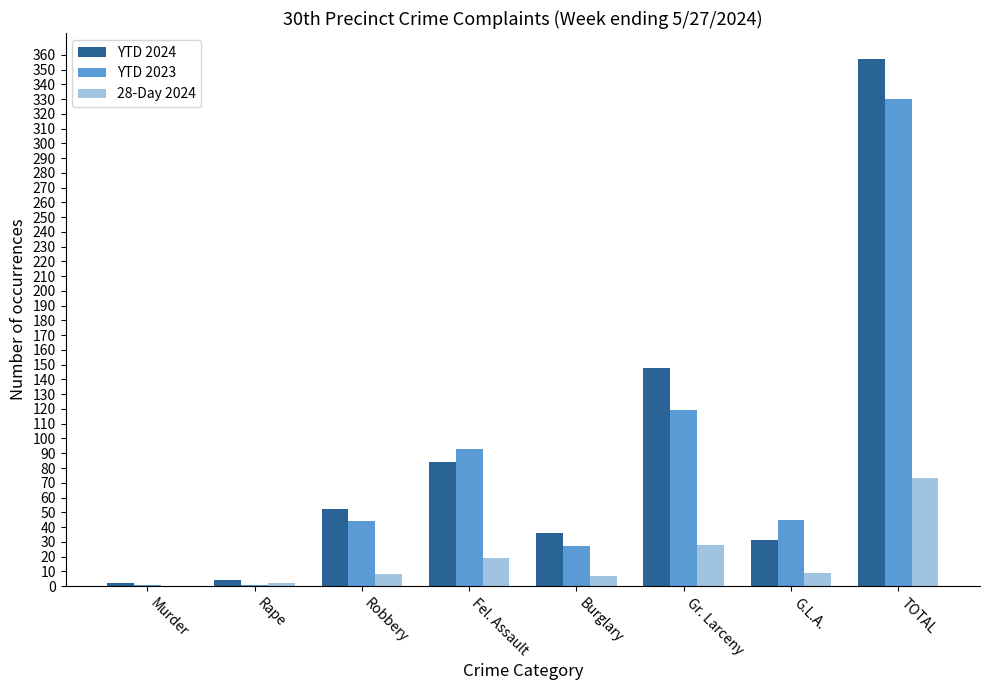

Is it true that 28-Day 2024 equals 11 at Gr. Larceny?

False